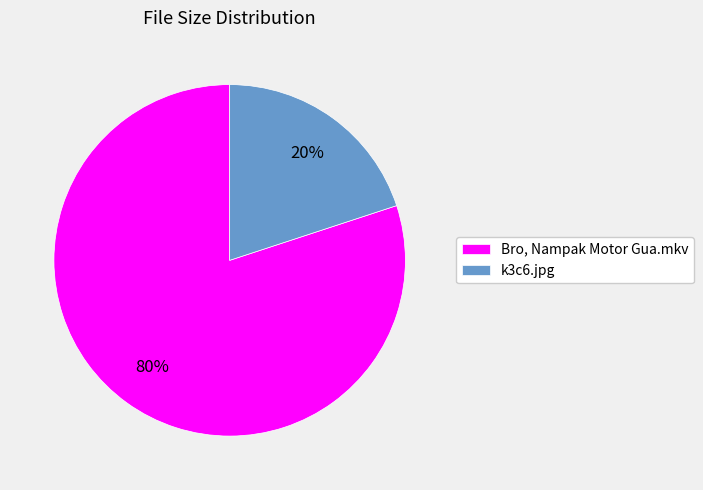

How many slices are in this pie chart?

2